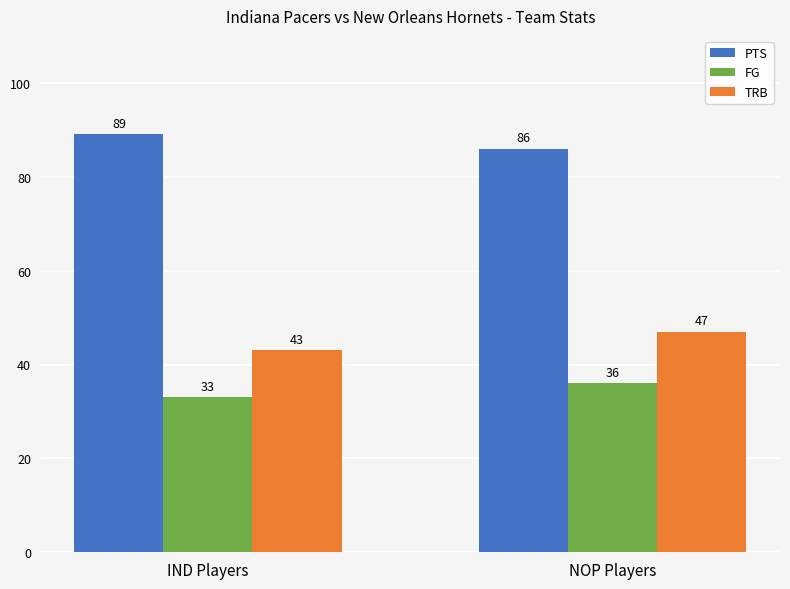

Is it true that PTS equals 25 at IND Players?

False